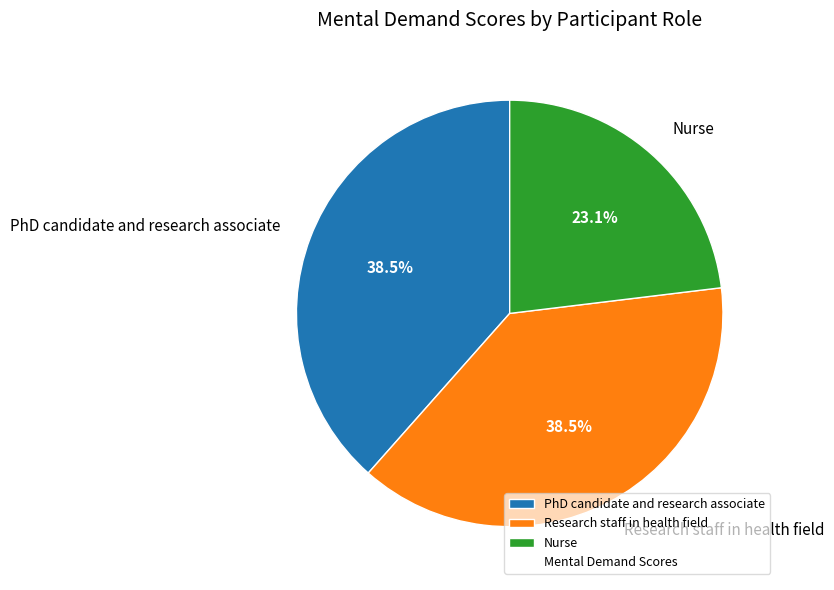

To the nearest percent, what is the difference between the Nurse and PhD candidate and research associate slice percentages?

15%